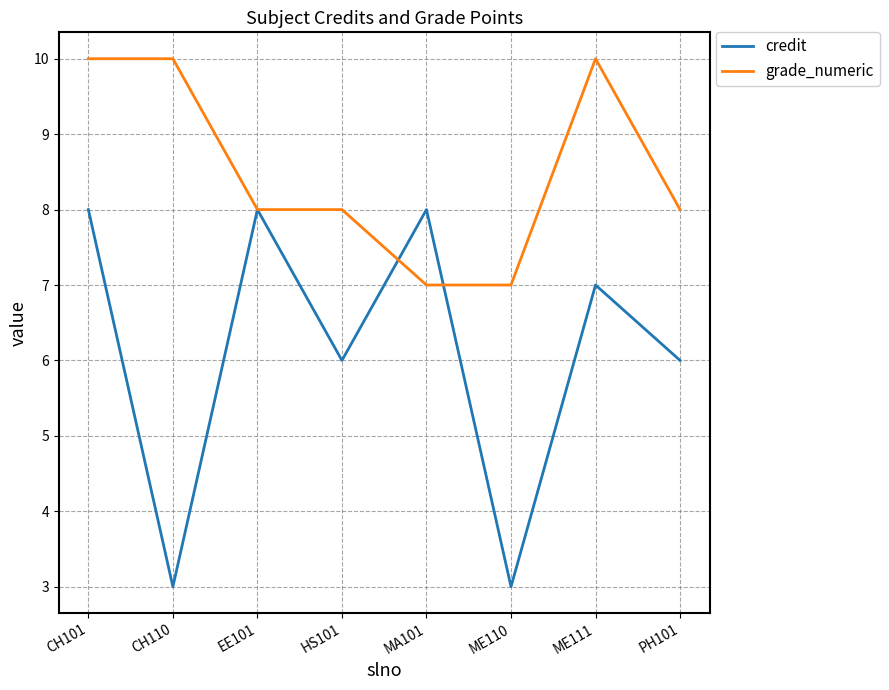

The credit series shows 4 at CH110. True or false?

False